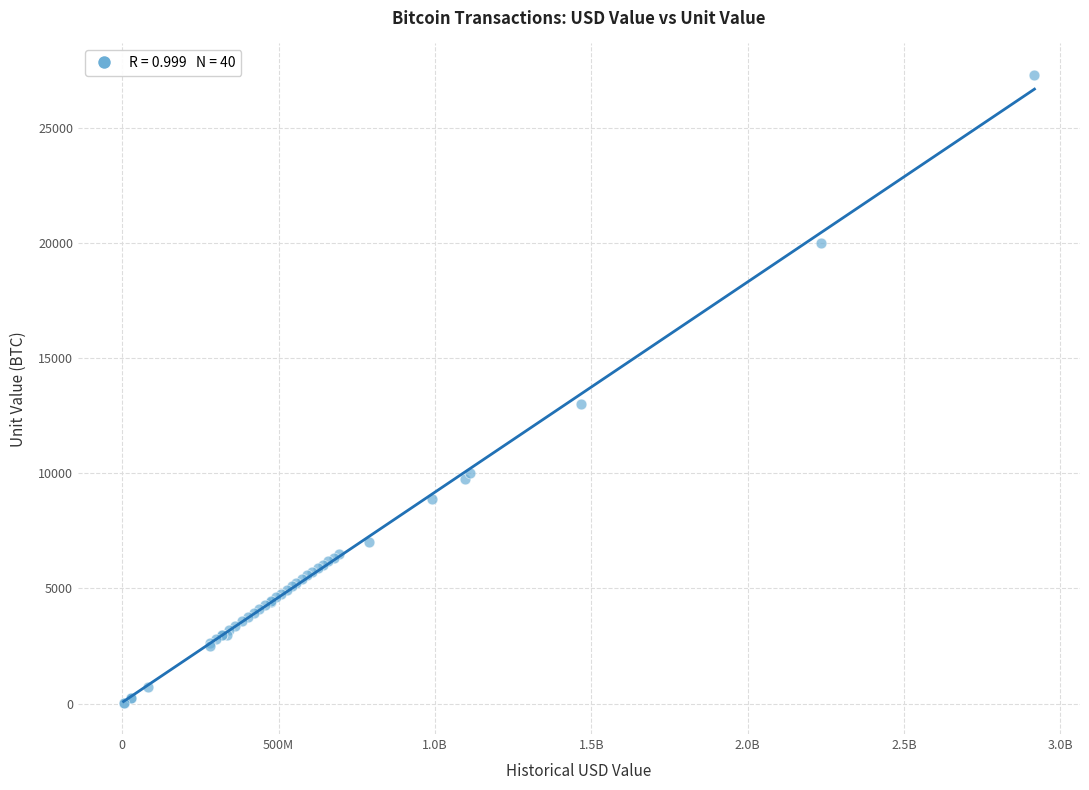

What Y value in the scatter plot is closest to 13680?

13000.0